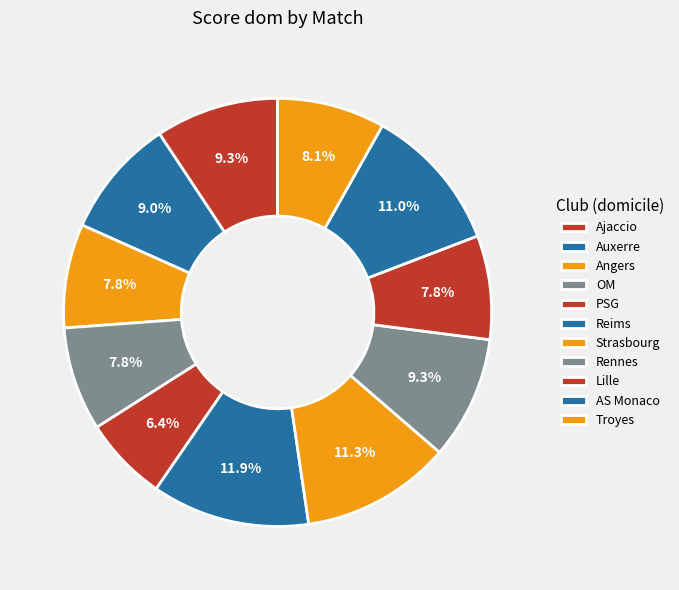

Count the number of slices in the pie.

11